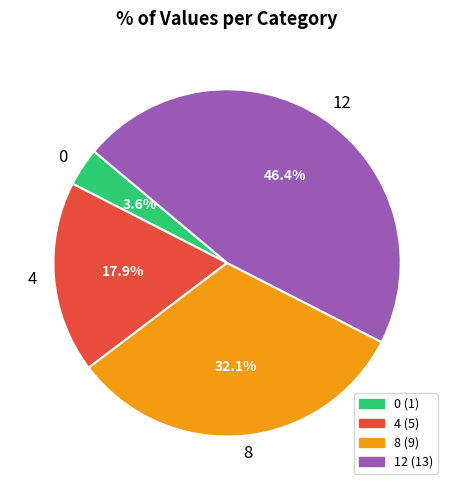

Approximately how many times larger is the value at 8 compared to 4?

1.8